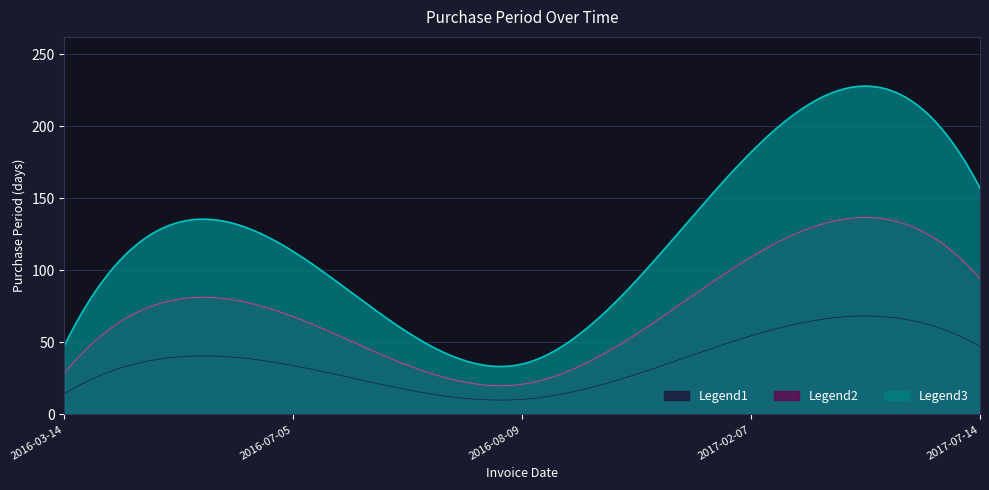

True or false: the data shows 54 at 2016-08-09.

False